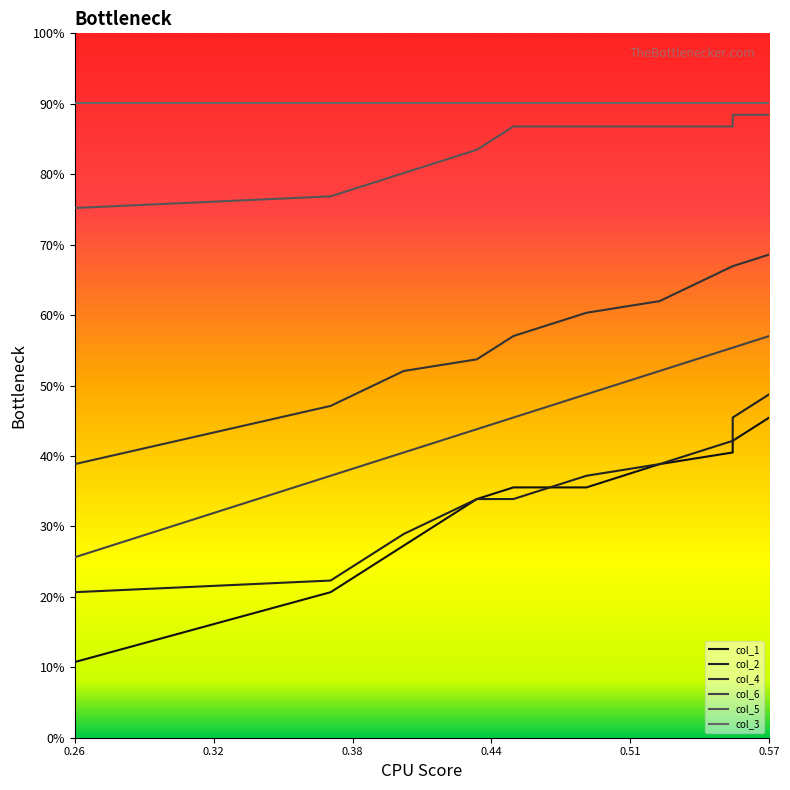

True or false: col_2_line and col_4_line cross at least once.

False